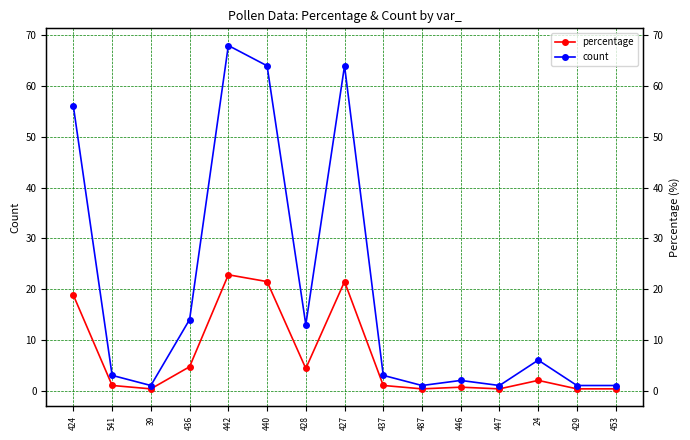

What is the greatest value displayed?

68.0